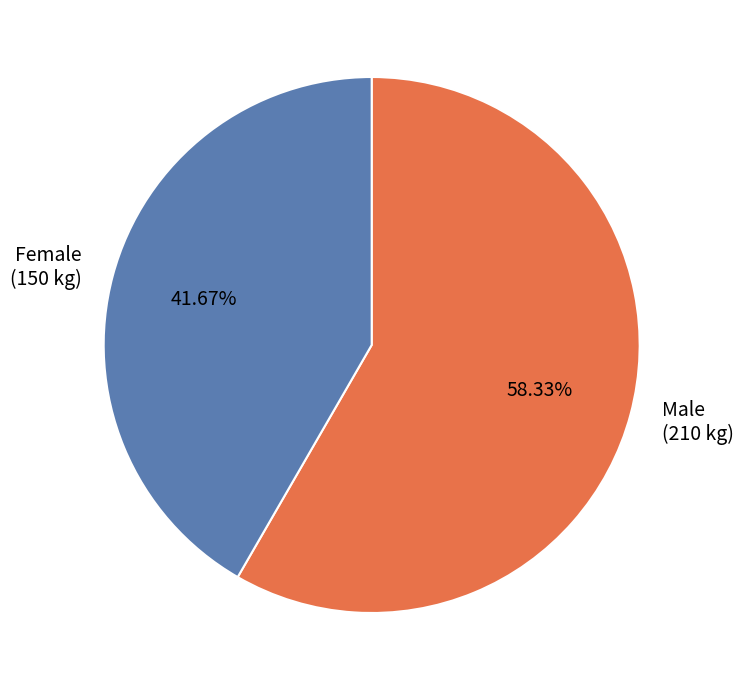

Does Female (150 kg) represent more than half of the total?

No